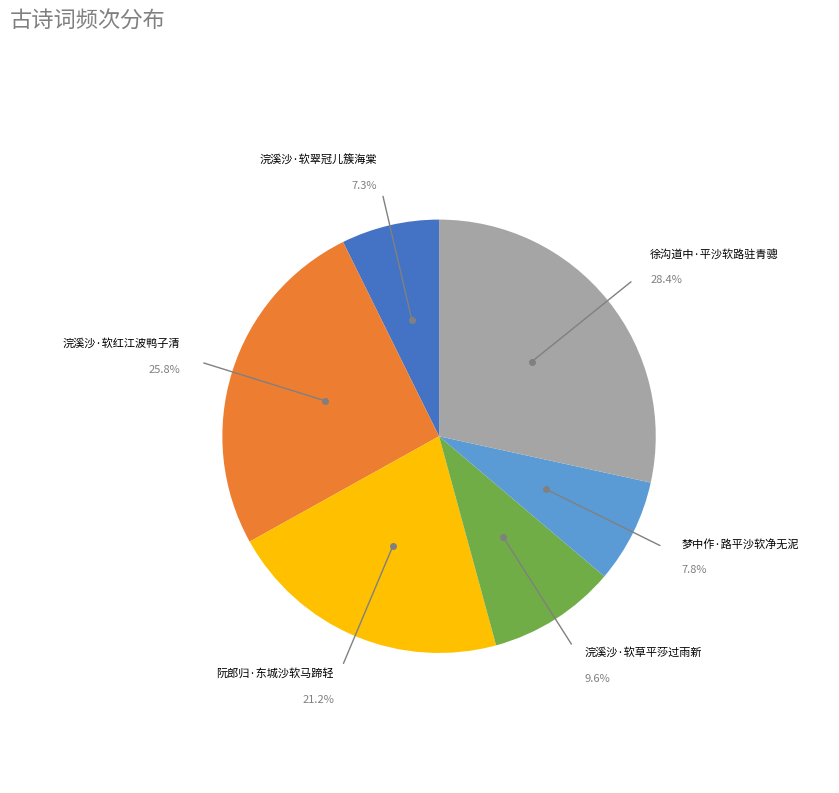

Does any single category account for the majority?

No